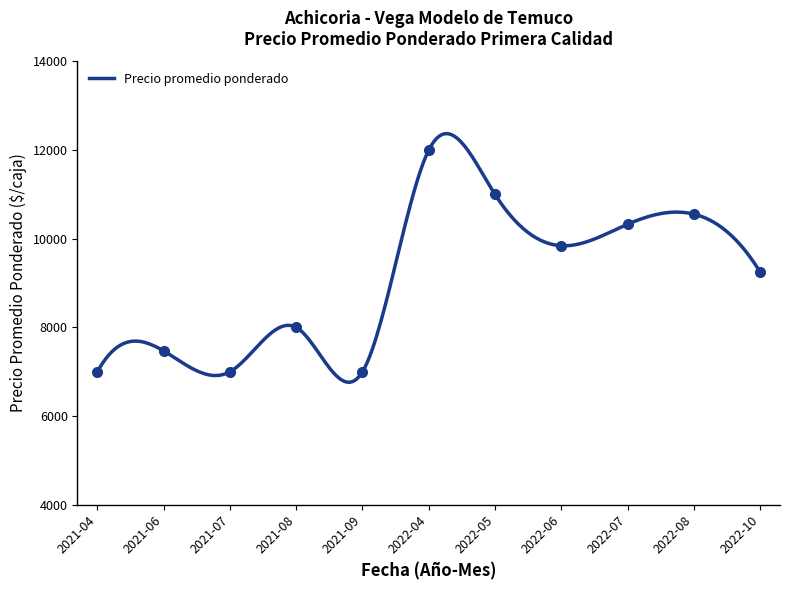

True or false: Precio minimo and Precio promedio ponderado intersect in this chart.

False